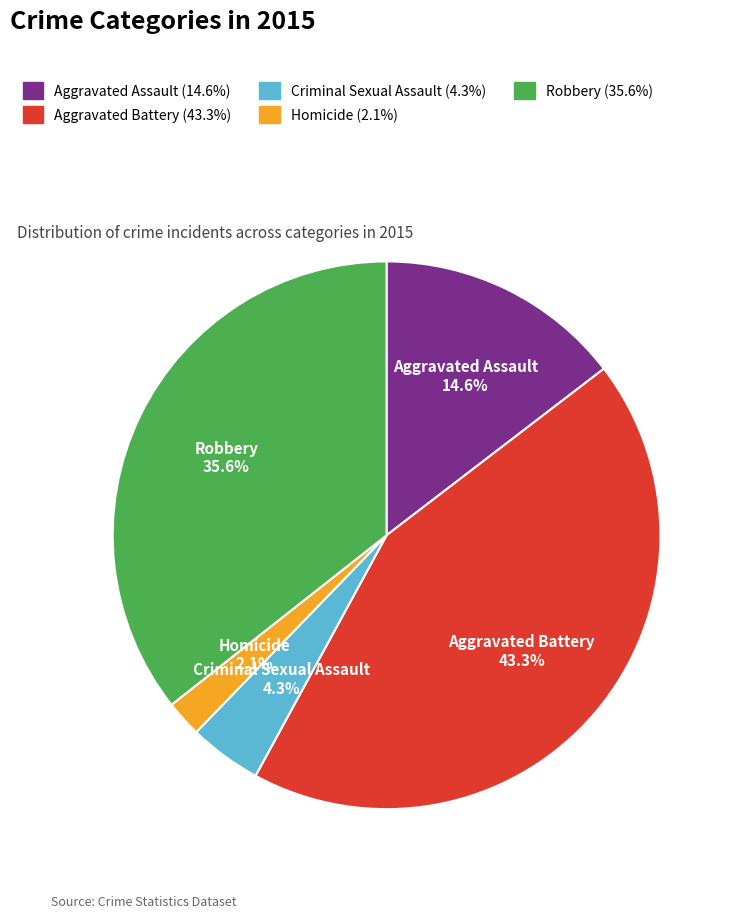

Between Criminal Sexual Assault and Aggravated Battery, which is larger?

Aggravated Battery